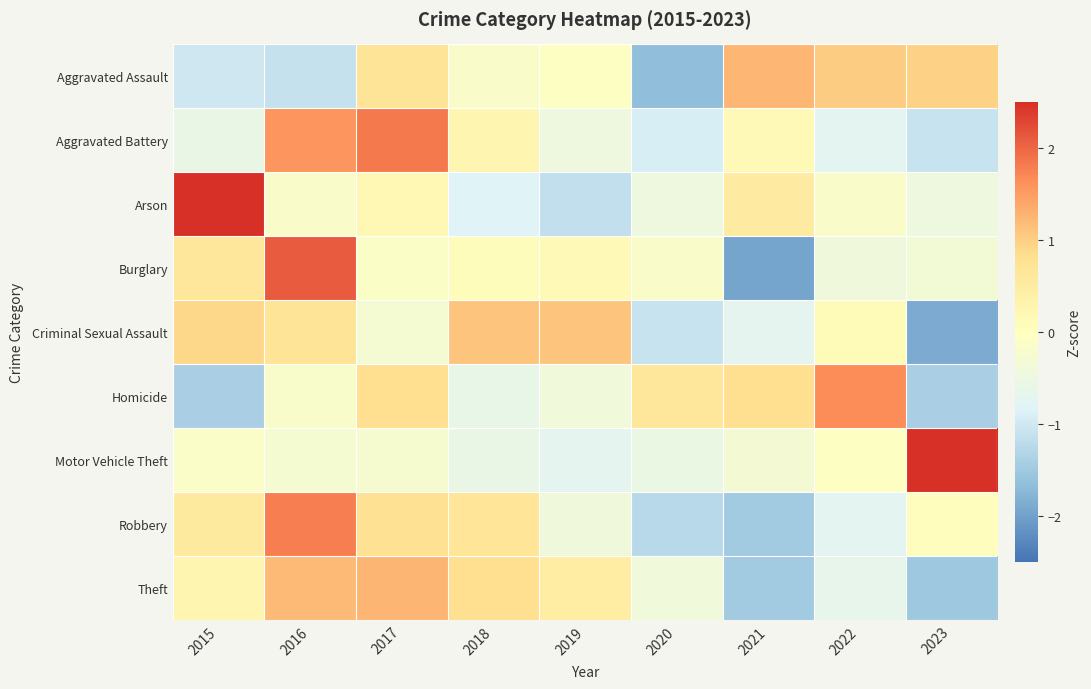

Which series has the largest total across all categories?

Aggravated Battery